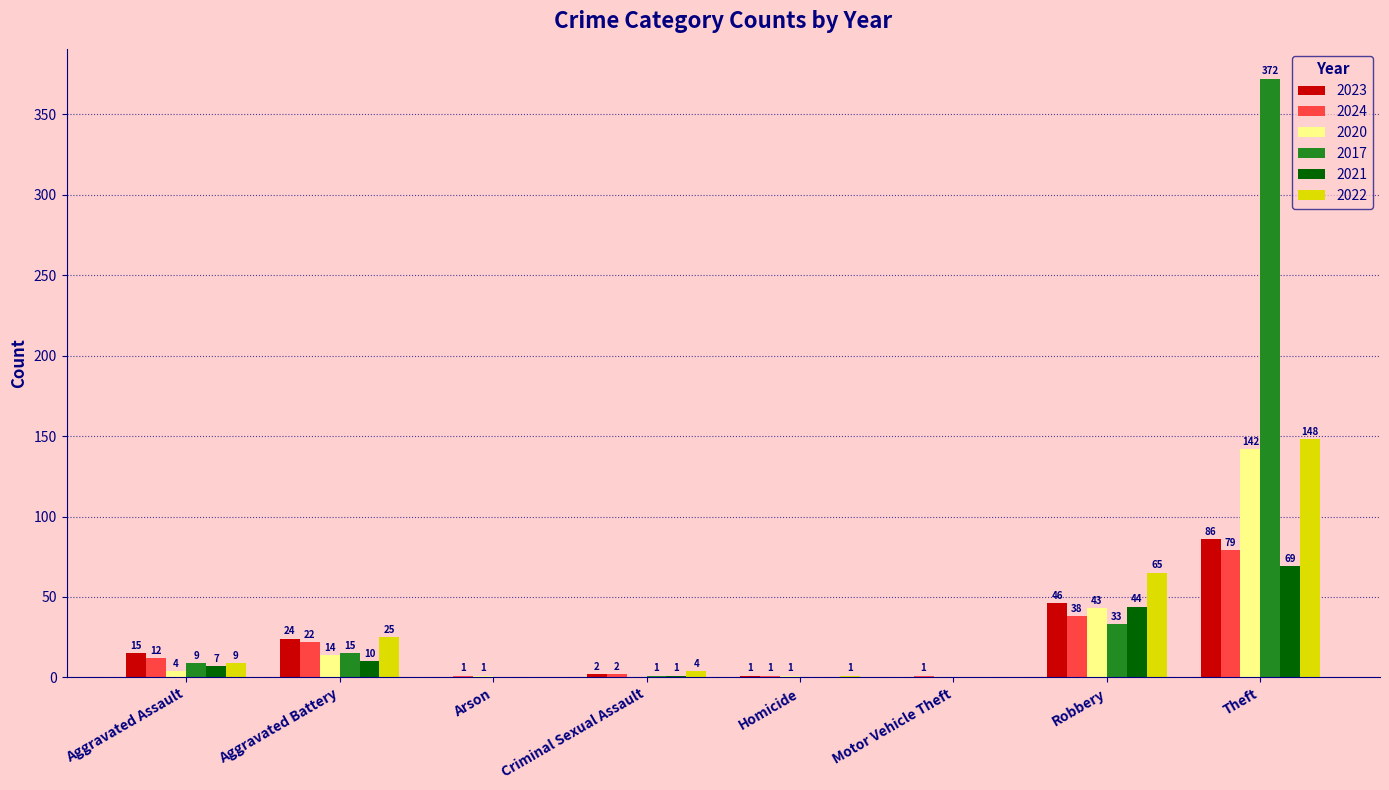

What are all the series names shown in the legend?

2023, 2024, 2020, 2017, 2021, 2022